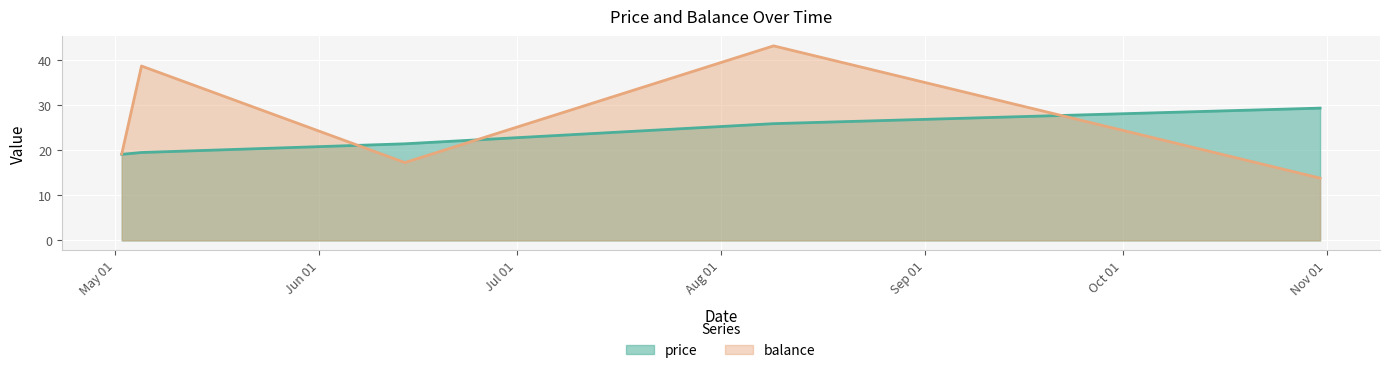

Reading left to right, what are all the values shown in this chart?

price: 2016-05-02=19.1	2016-05-05=19.5	2016-06-14=21.4	2016-08-09=25.9	2016-10-31=29.3
balance: 2016-05-02=19.2	2016-05-05=38.7	2016-06-14=17.3	2016-08-09=43.2	2016-10-31=13.8